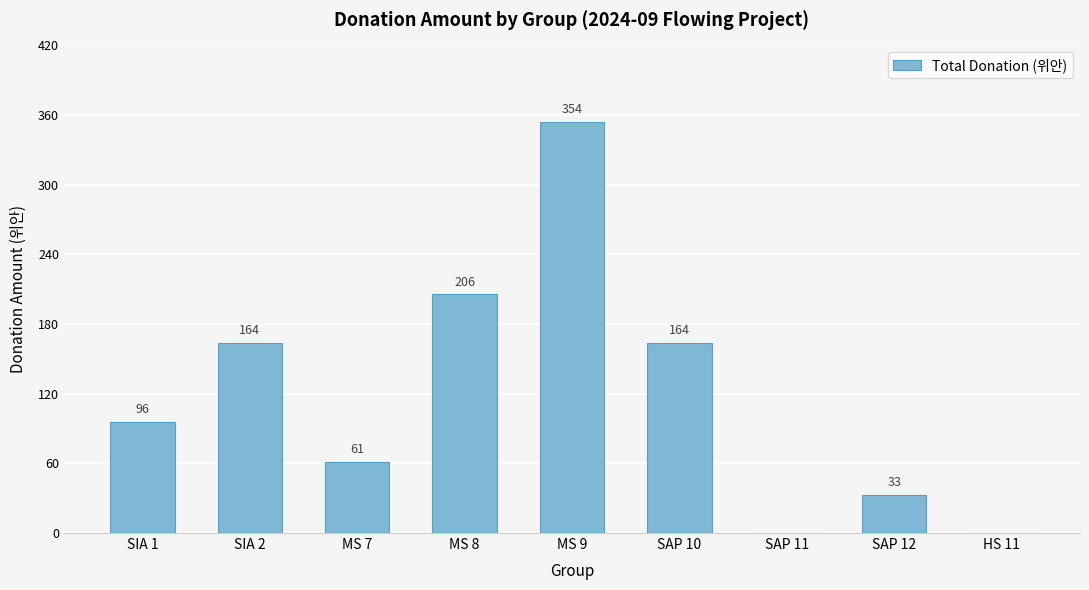

Which label corresponds to the largest value in the chart?

MS 9